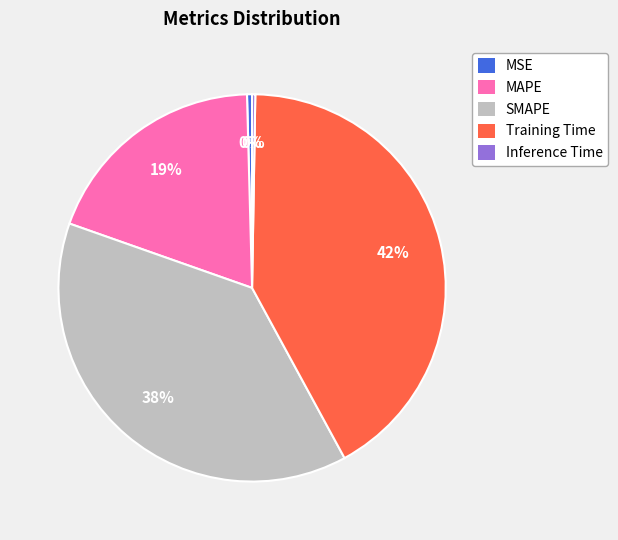

Does SMAPE account for over 50% of the chart?

No